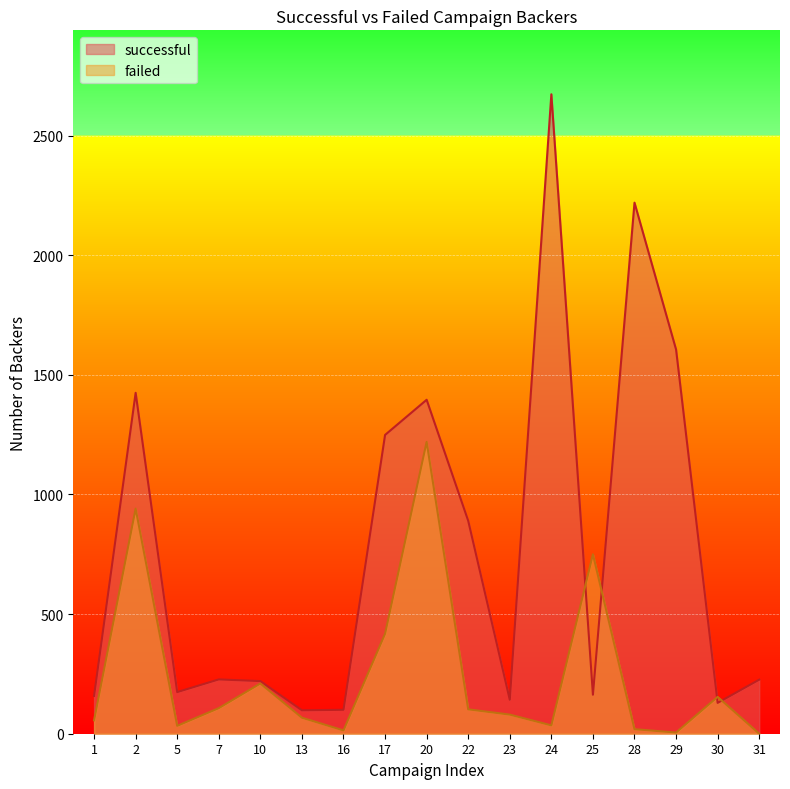

What is the value of the failed point at the 12th from the left?

35